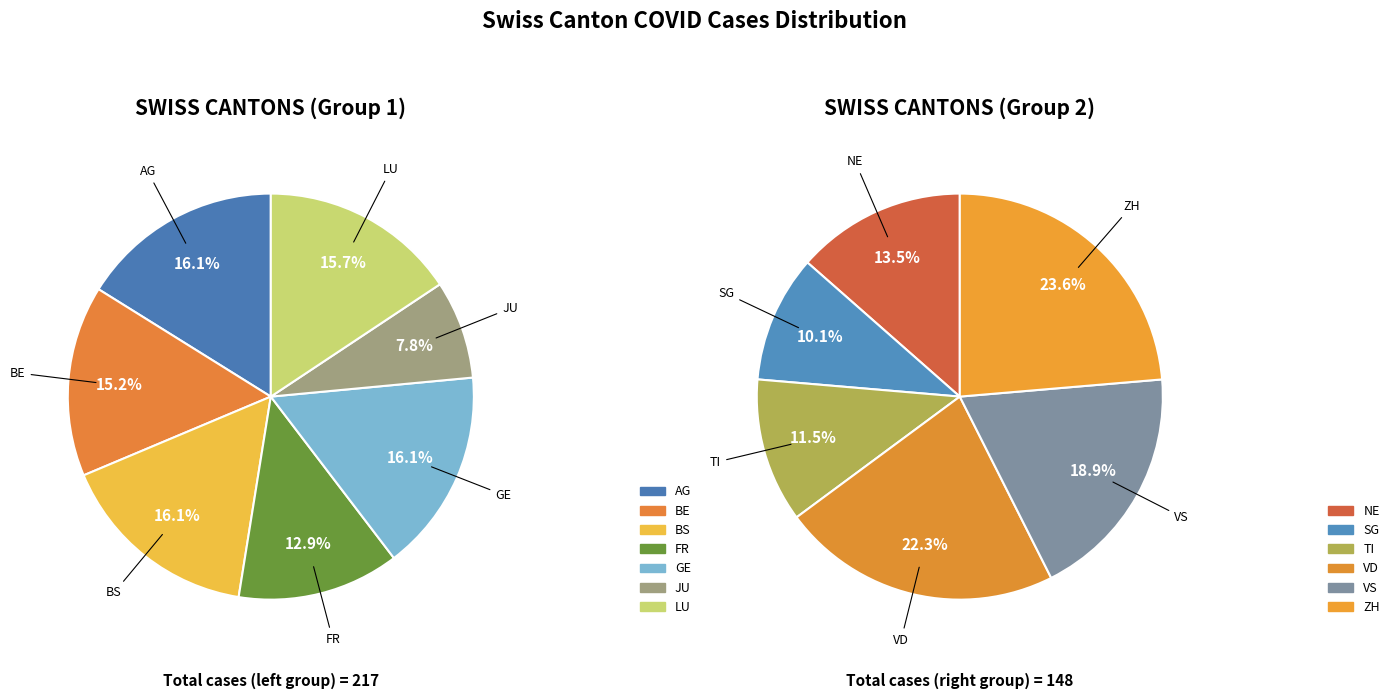

Between BE and FR, which is larger?

BE